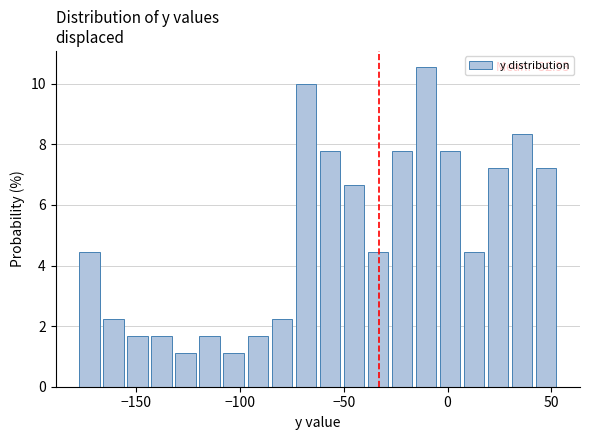

Read against the x-axis, roughly where is the centre of the tallest bar?

-10